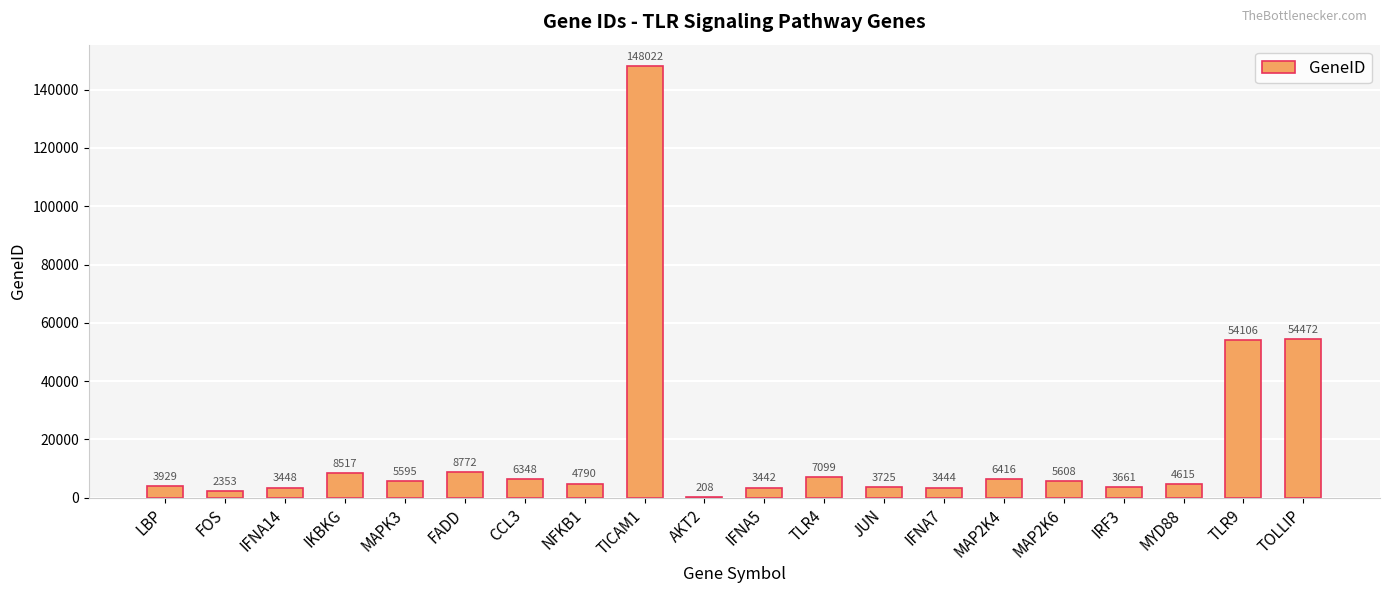

Which category has the highest value across all series?

TICAM1